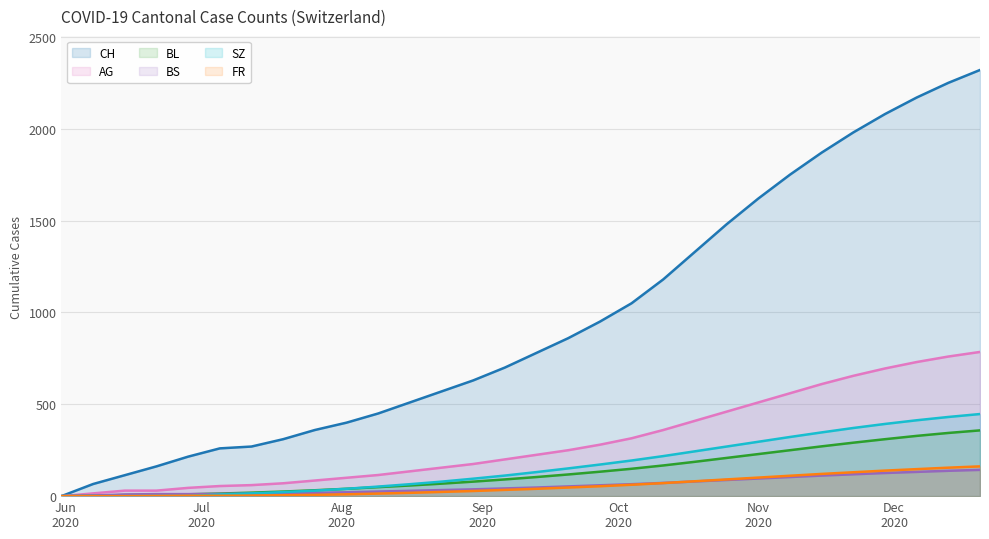

Read the SZ value at 2020-07-05.

9